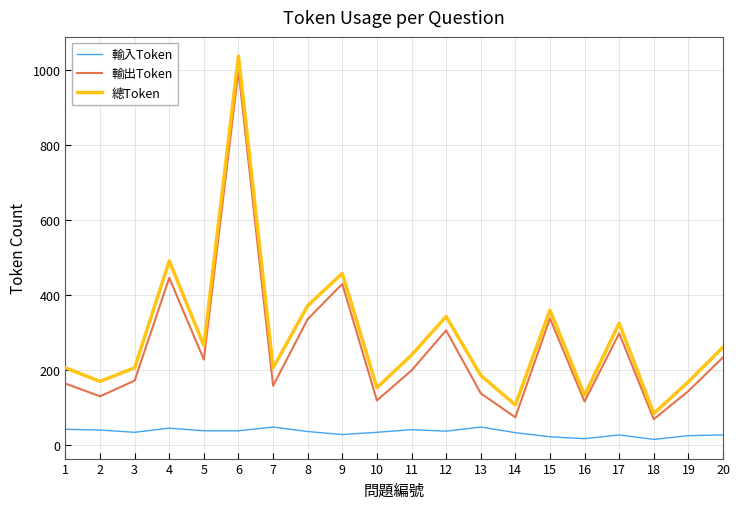

The value of 總Token at 7 is 61. True or false?

False